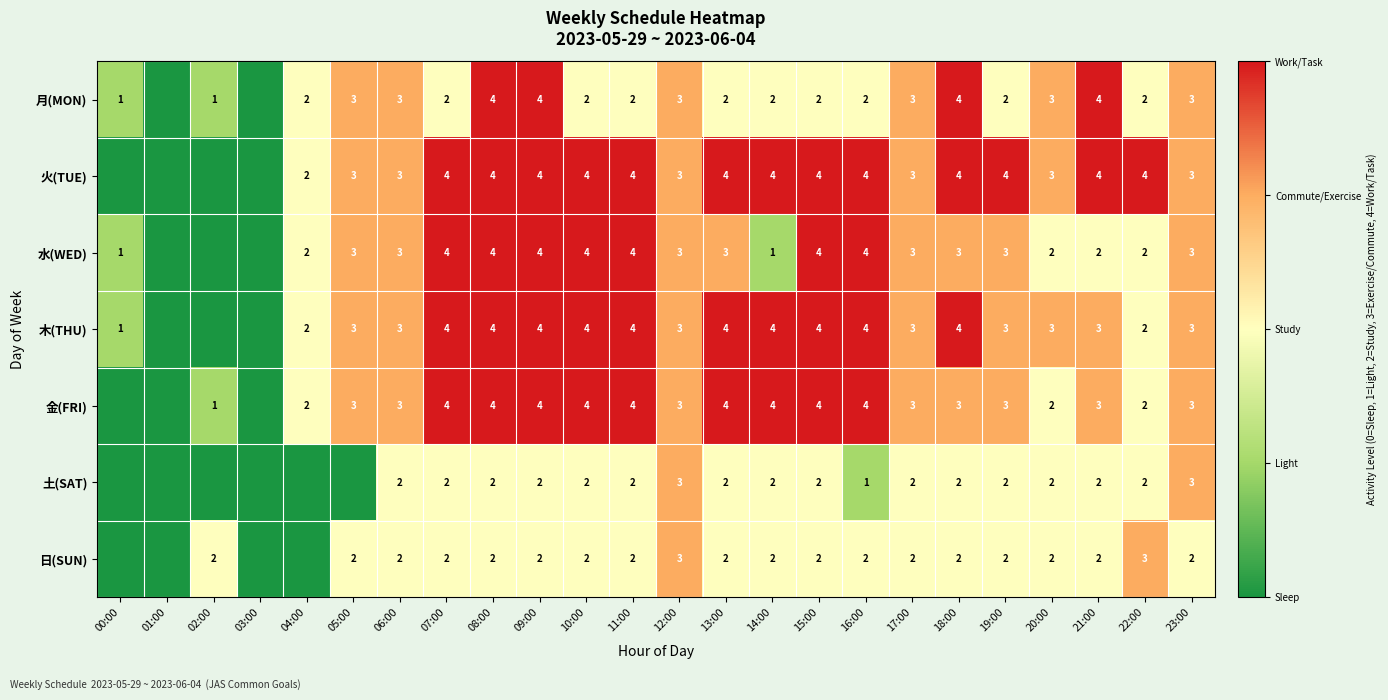

True or false: 日(SUN) has a value of 3 at 02:00.

False